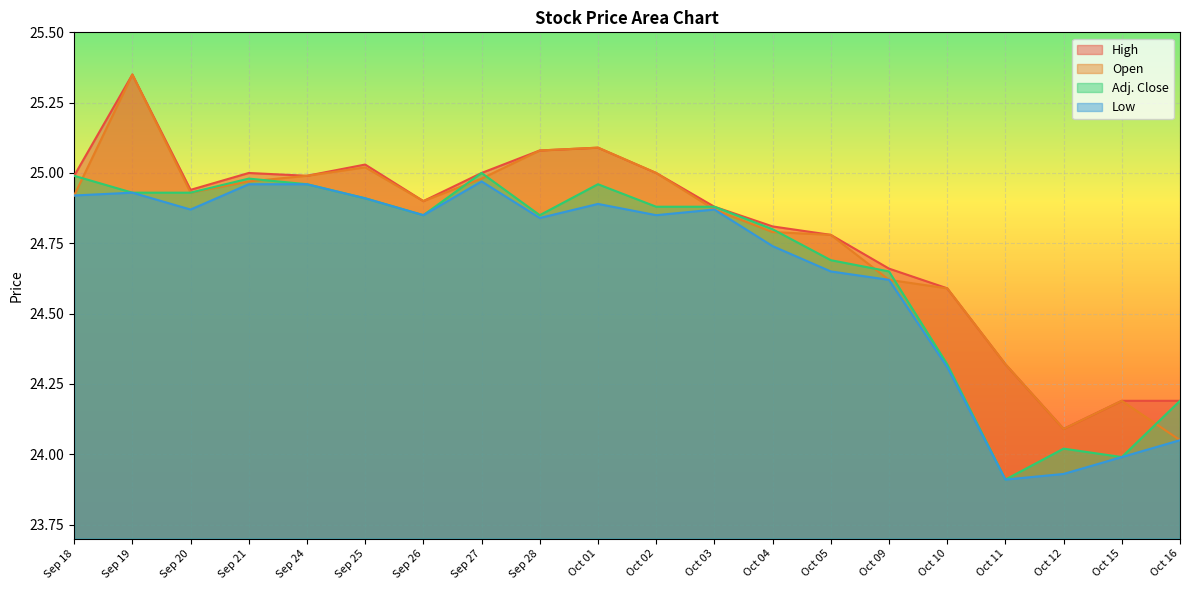

Where is Adj. Close nearest to the value 24?

Oct 15